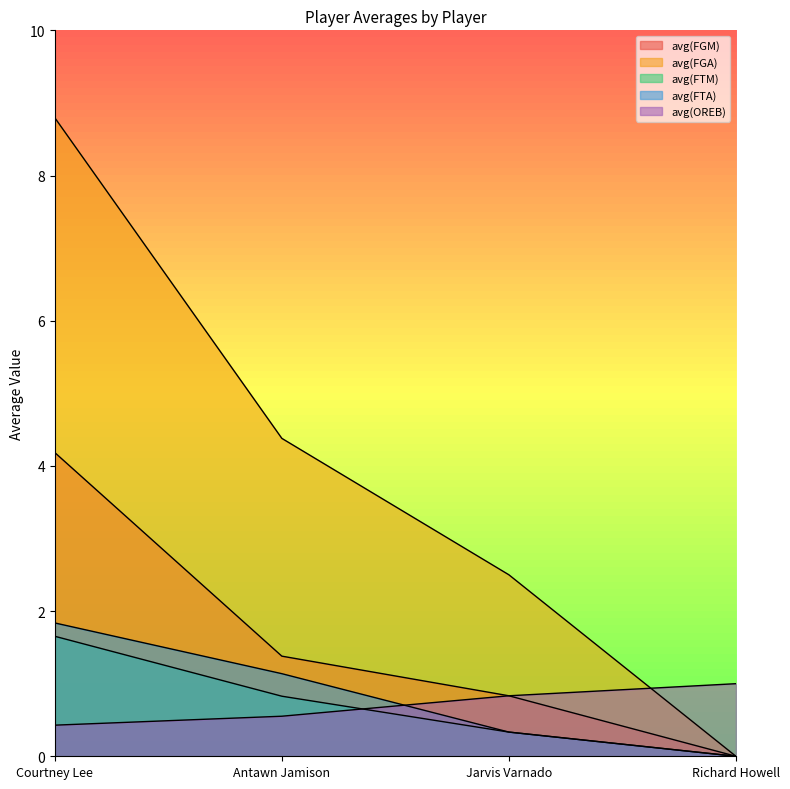

What is the difference between the maximum and minimum values in the avg(FTM) series?

1.7